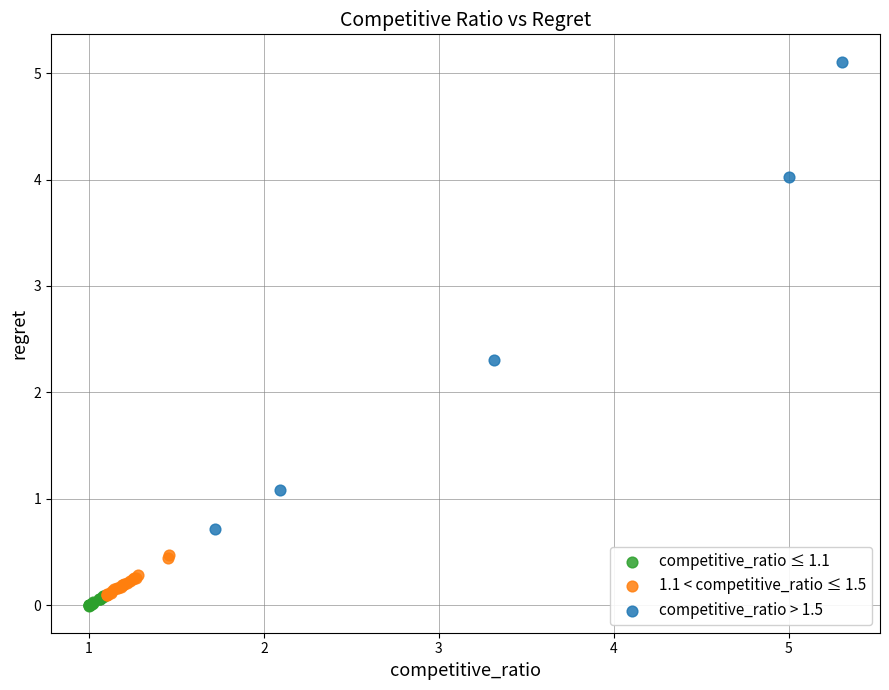

Which series reaches the minimum Y coordinate?

competitive_ratio ≤ 1.1